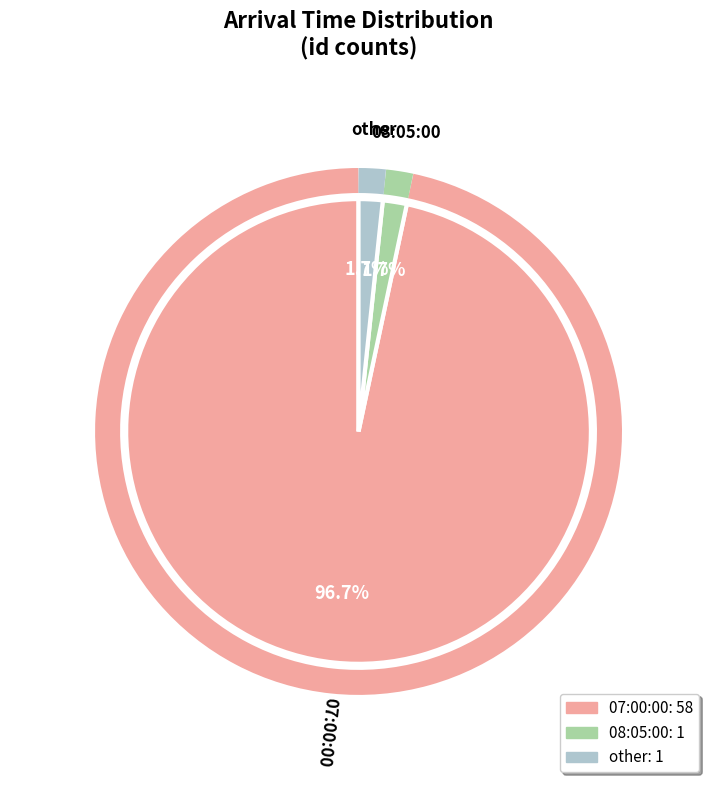

Which category has the biggest portion of the pie?

07:00:00